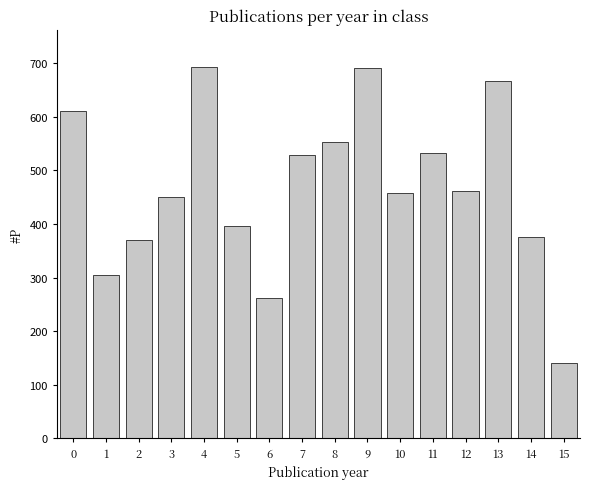

Which has a higher value, 0 or 4?

4